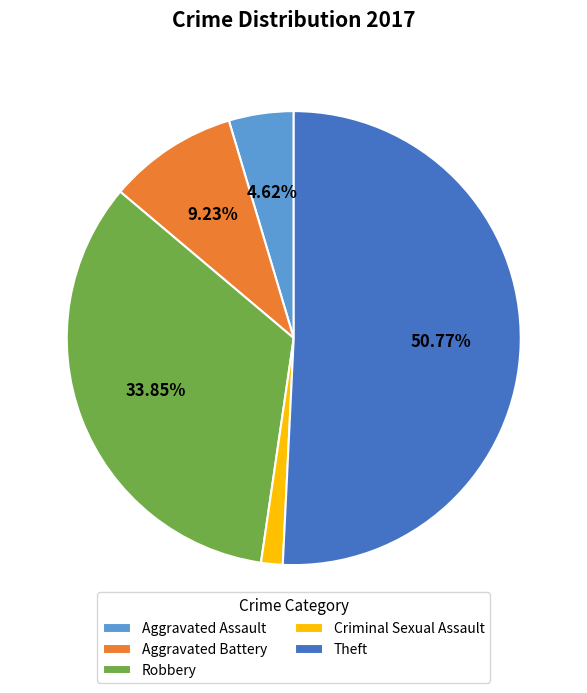

What is the smallest slice in the pie chart?

Criminal Sexual Assault